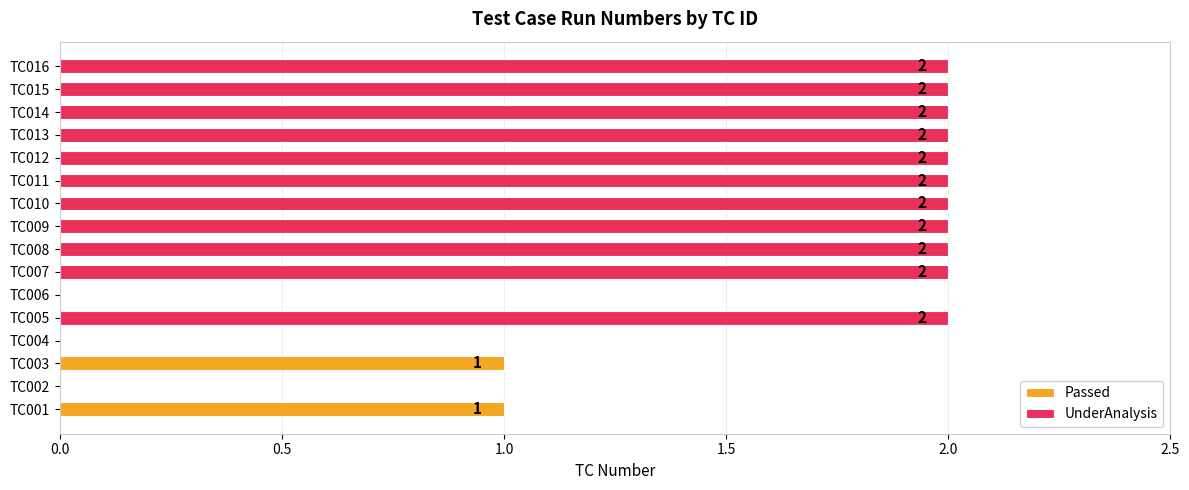

Which category has the lowest value across all series?

TC002